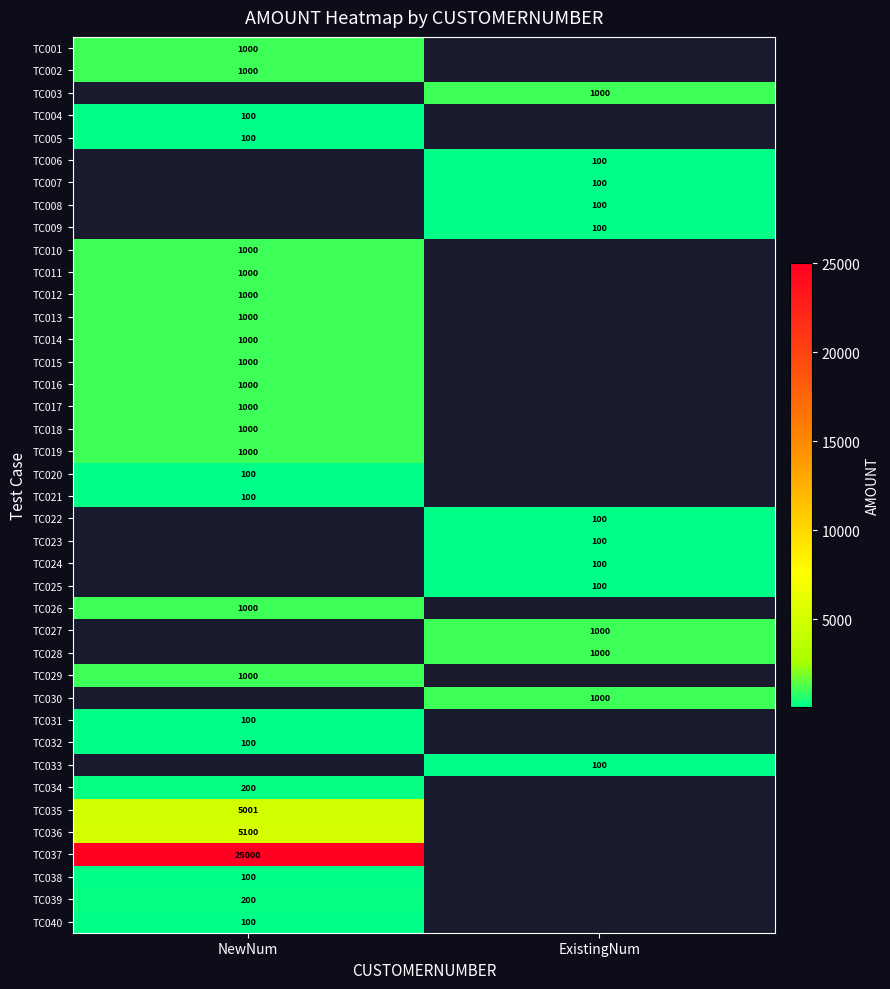

The TC028 series shows 1000 at ExistingNum. True or false?

True